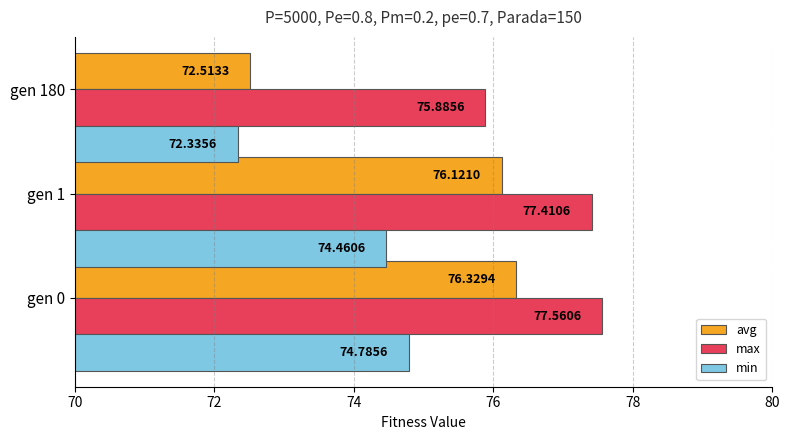

Which series changed the most between gen 1 and gen 180?

avg